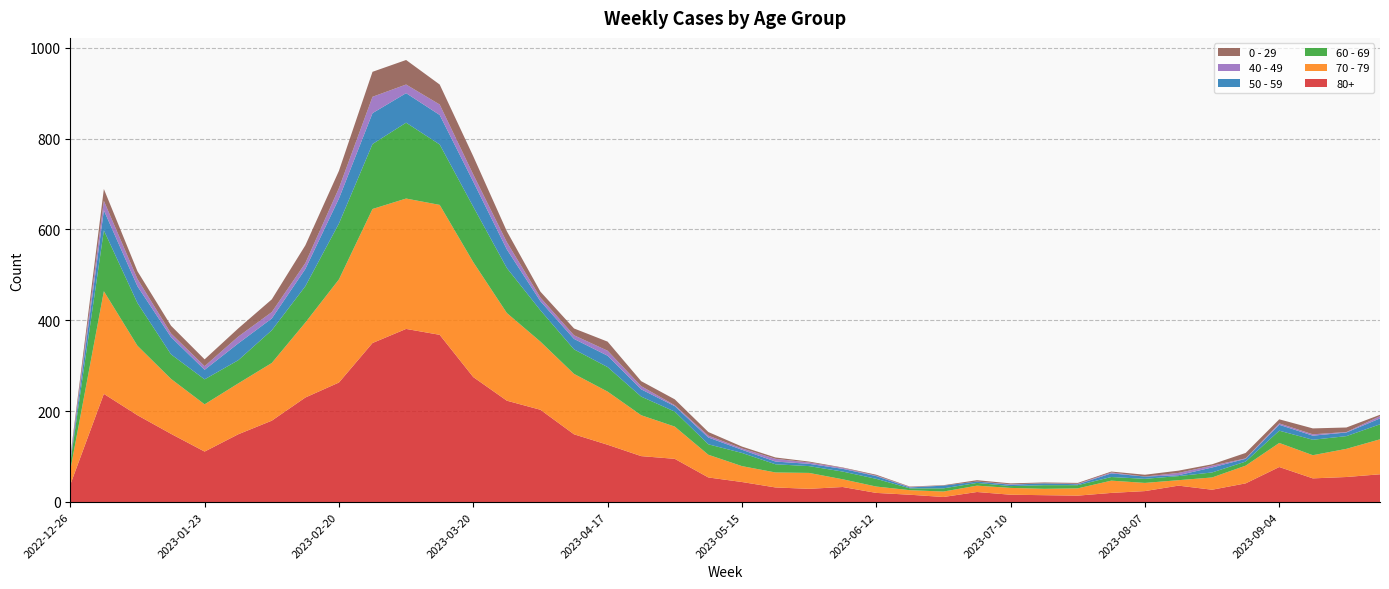

Reading left to right, list all the values displayed in this chart.

80+: 2022-12-26=38	2023-01-02=238	2023-01-09=191	2023-01-16=150	2023-01-23=111	2023-01-30=149	2023-02-06=179	2023-02-13=230	2023-02-20=263	2023-02-27=350	2023-03-06=381	2023-03-13=368	2023-03-20=275	2023-03-27=223	2023-04-03=203	2023-04-10=149	2023-04-17=126	2023-04-24=101	2023-05-01=95	2023-05-08=54	2023-05-15=44	2023-05-22=32	2023-05-29=29	2023-06-05=33	2023-06-12=20	2023-06-19=16	2023-06-26=11	2023-07-03=22	2023-07-10=16	2023-07-17=15	2023-07-24=14	2023-07-31=20	2023-08-07=24	2023-08-14=36	2023-08-21=27	2023-08-28=41	2023-09-04=77	2023-09-11=52	2023-09-18=55	2023-09-25=61
70 - 79: 2022-12-26=32	2023-01-02=226	2023-01-09=153	2023-01-16=121	2023-01-23=104	2023-01-30=112	2023-02-06=127	2023-02-13=165	2023-02-20=227	2023-02-27=295	2023-03-06=287	2023-03-13=286	2023-03-20=253	2023-03-27=193	2023-04-03=150	2023-04-10=133	2023-04-17=117	2023-04-24=90	2023-05-01=71	2023-05-08=50	2023-05-15=35	2023-05-22=33	2023-05-29=35	2023-06-05=17	2023-06-12=14	2023-06-19=10	2023-06-26=12	2023-07-03=14	2023-07-10=15	2023-07-17=14	2023-07-24=16	2023-07-31=27	2023-08-07=18	2023-08-14=12	2023-08-21=27	2023-08-28=39	2023-09-04=53	2023-09-11=51	2023-09-18=62	2023-09-25=77
60 - 69: 2022-12-26=16	2023-01-02=134	2023-01-09=94	2023-01-16=54	2023-01-23=55	2023-01-30=51	2023-02-06=72	2023-02-13=80	2023-02-20=123	2023-02-27=143	2023-03-06=167	2023-03-13=133	2023-03-20=122	2023-03-27=99	2023-04-03=69	2023-04-10=54	2023-04-17=54	2023-04-24=41	2023-05-01=33	2023-05-08=23	2023-05-15=29	2023-05-22=18	2023-05-29=15	2023-06-05=17	2023-06-12=17	2023-06-19=4	2023-06-26=7	2023-07-03=6	2023-07-10=4	2023-07-17=8	2023-07-24=7	2023-07-31=8	2023-08-07=9	2023-08-14=9	2023-08-21=11	2023-08-28=9	2023-09-04=27	2023-09-11=34	2023-09-18=28	2023-09-25=33
50 - 59: 2022-12-26=5	2023-01-02=44	2023-01-09=37	2023-01-16=38	2023-01-23=21	2023-01-30=37	2023-02-06=26	2023-02-13=38	2023-02-20=55	2023-02-27=68	2023-03-06=65	2023-03-13=65	2023-03-20=55	2023-03-27=41	2023-04-03=20	2023-04-10=23	2023-04-17=25	2023-04-24=16	2023-05-01=12	2023-05-08=15	2023-05-15=7	2023-05-22=6	2023-05-29=5	2023-06-05=6	2023-06-12=6	2023-06-19=2	2023-06-26=6	2023-07-03=3	2023-07-10=3	2023-07-17=4	2023-07-24=2	2023-07-31=8	2023-08-07=5	2023-08-14=2	2023-08-21=11	2023-08-28=6	2023-09-04=13	2023-09-11=9	2023-09-18=8	2023-09-25=13
40 - 49: 2022-12-26=4	2023-01-02=21	2023-01-09=16	2023-01-16=8	2023-01-23=8	2023-01-30=15	2023-02-06=14	2023-02-13=13	2023-02-20=23	2023-02-27=36	2023-03-06=19	2023-03-13=23	2023-03-20=16	2023-03-27=16	2023-04-03=8	2023-04-10=8	2023-04-17=11	2023-04-24=7	2023-05-01=2	2023-05-08=4	2023-05-15=3	2023-05-22=6	2023-05-29=3	2023-06-05=2	2023-06-12=1	2023-06-19=1	2023-06-26=0	2023-07-03=0	2023-07-10=1	2023-07-17=0	2023-07-24=1	2023-07-31=2	2023-08-07=0	2023-08-14=5	2023-08-21=4	2023-08-28=1	2023-09-04=3	2023-09-11=3	2023-09-18=1	2023-09-25=5
0 - 29: 2022-12-26=4	2023-01-02=26	2023-01-09=17	2023-01-16=17	2023-01-23=15	2023-01-30=18	2023-02-06=28	2023-02-13=39	2023-02-20=38	2023-02-27=55	2023-03-06=54	2023-03-13=44	2023-03-20=40	2023-03-27=24	2023-04-03=13	2023-04-10=15	2023-04-17=20	2023-04-24=11	2023-05-01=13	2023-05-08=8	2023-05-15=4	2023-05-22=3	2023-05-29=2	2023-06-05=1	2023-06-12=2	2023-06-19=1	2023-06-26=1	2023-07-03=3	2023-07-10=2	2023-07-17=2	2023-07-24=2	2023-07-31=2	2023-08-07=4	2023-08-14=5	2023-08-21=3	2023-08-28=12	2023-09-04=9	2023-09-11=13	2023-09-18=10	2023-09-25=3